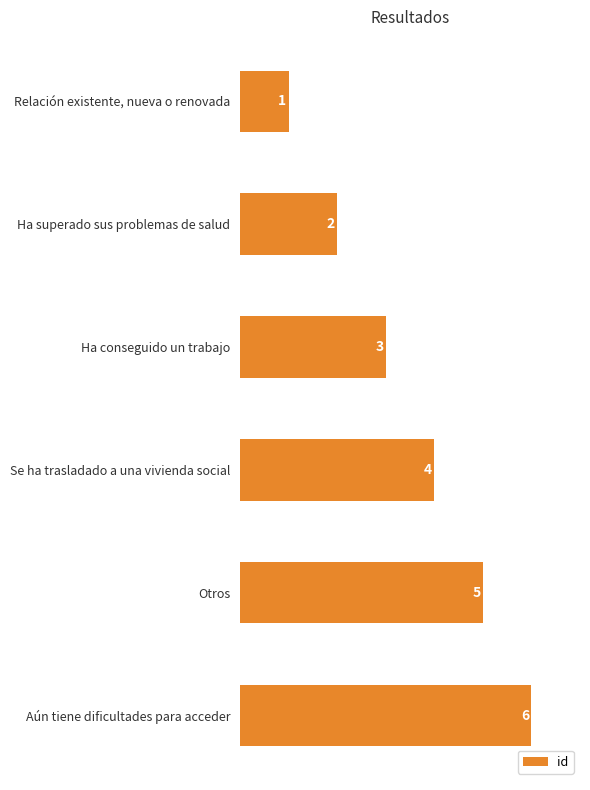

Are the bars horizontal?

Yes